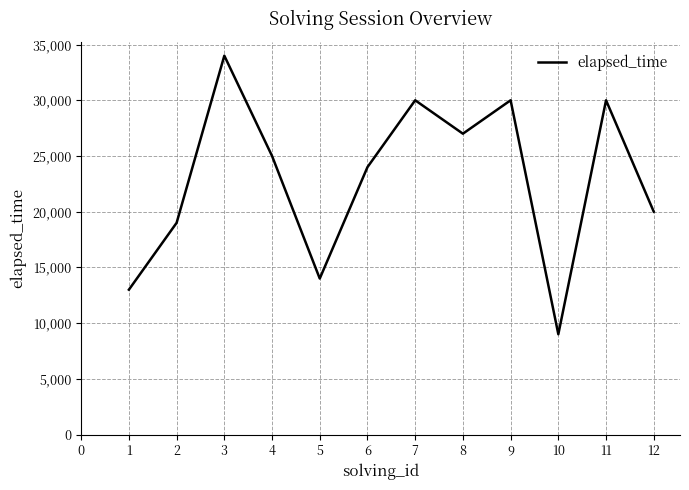

What is the difference between the values at 2 and 9?

11000